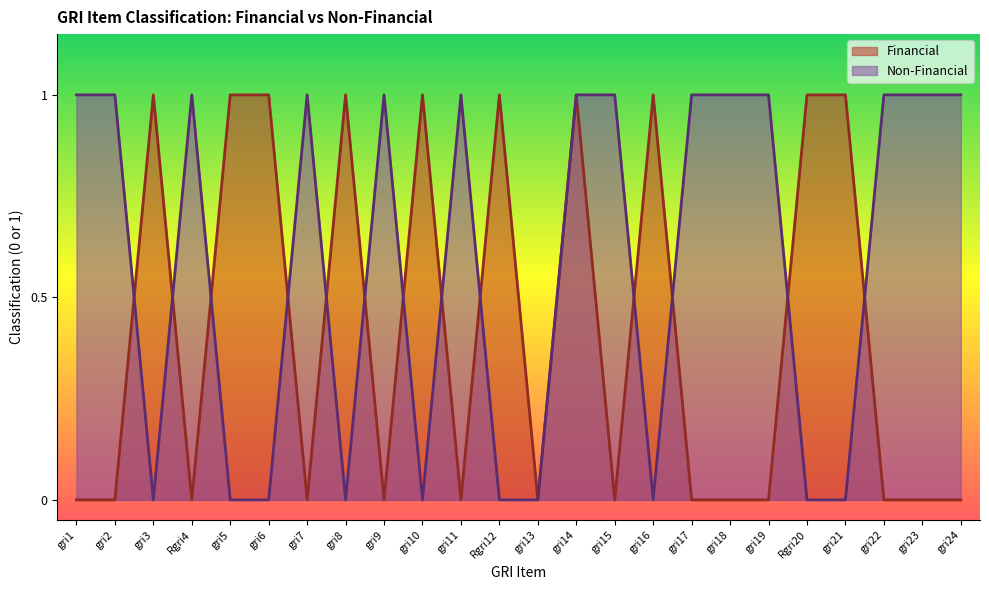

Rank the series at gri21 from lowest to highest value.

Non-Financial, Financial